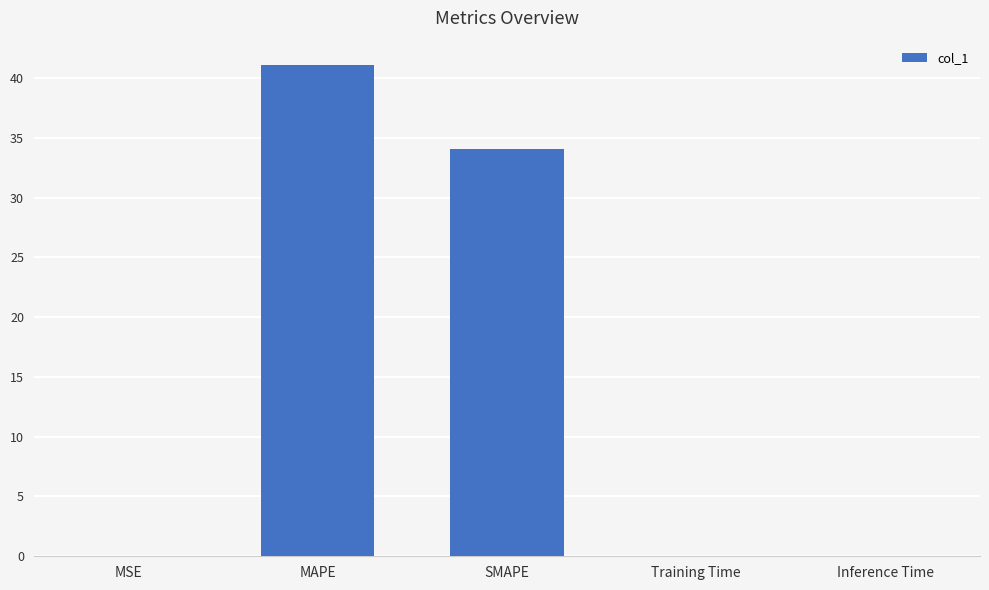

What is the greatest value displayed?

41.1